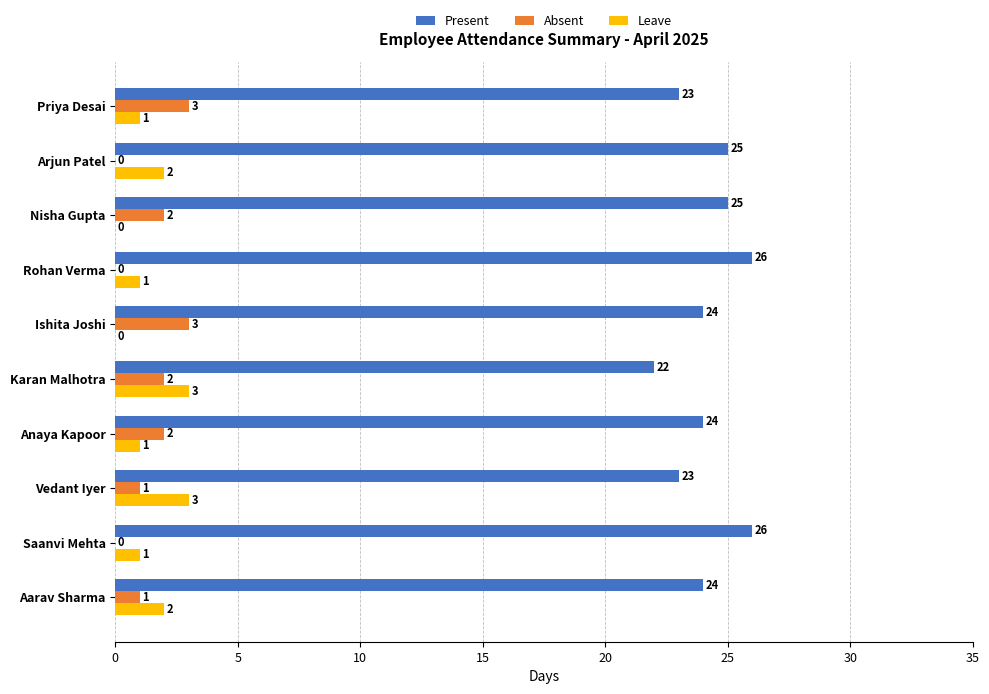

What is the maximum value shown in the chart?

26